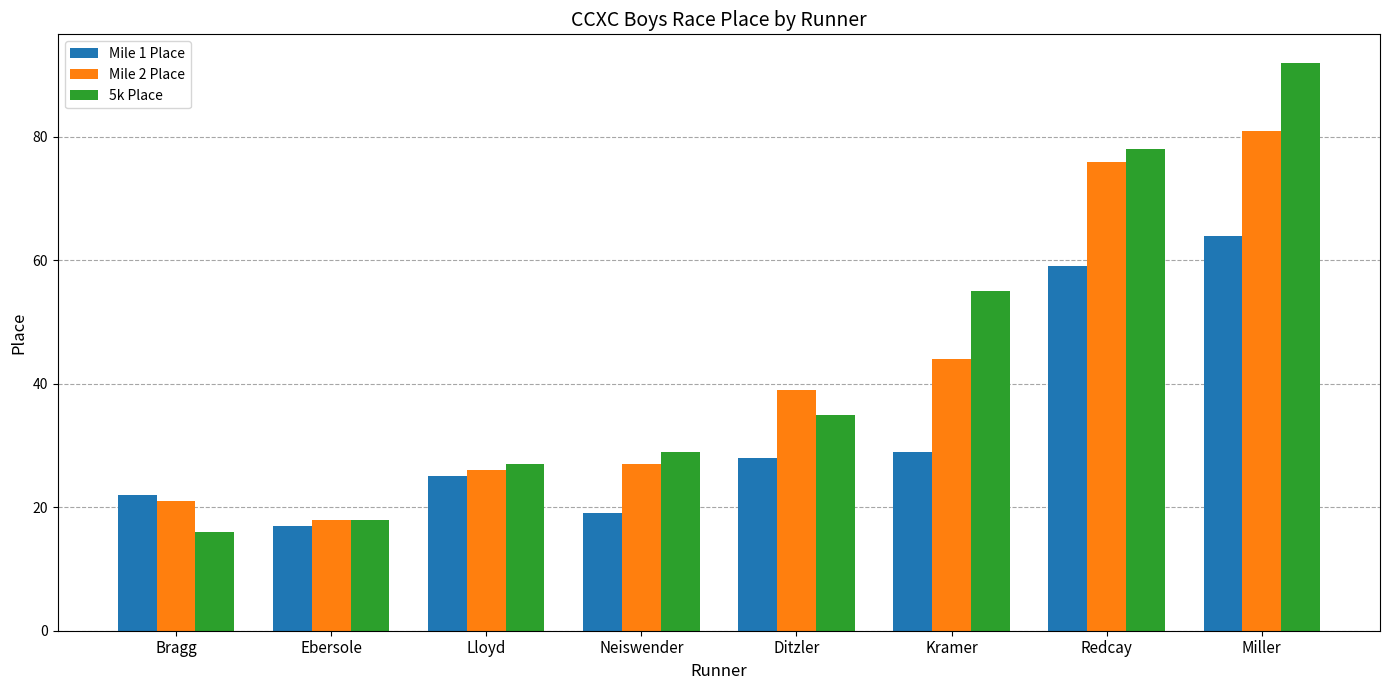

What is the label of the 3rd bar from the left?

Lloyd